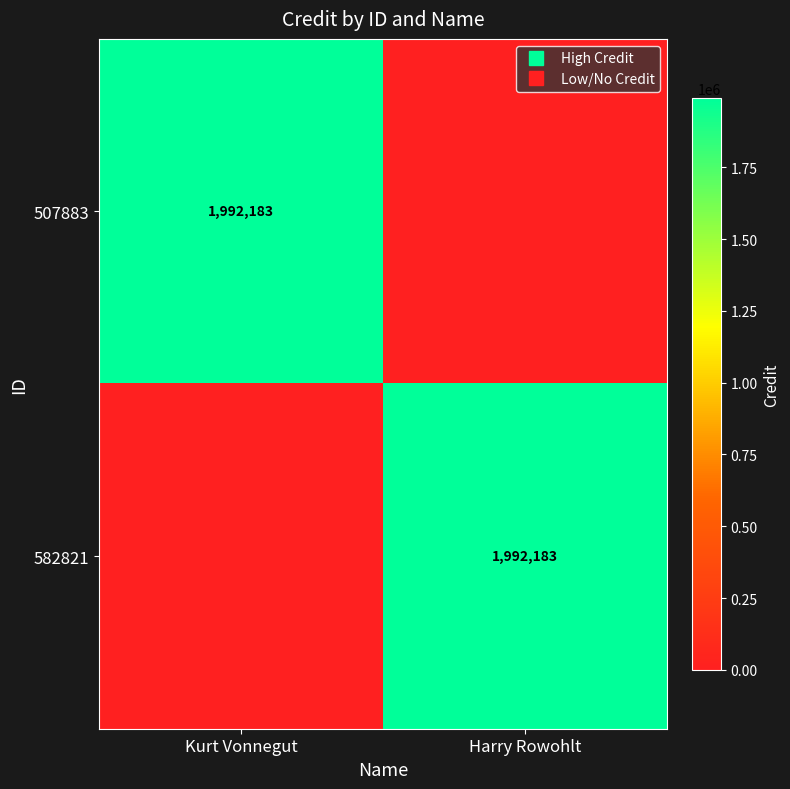

At Kurt Vonnegut, list the series in order from smallest to largest.

582821, 507883